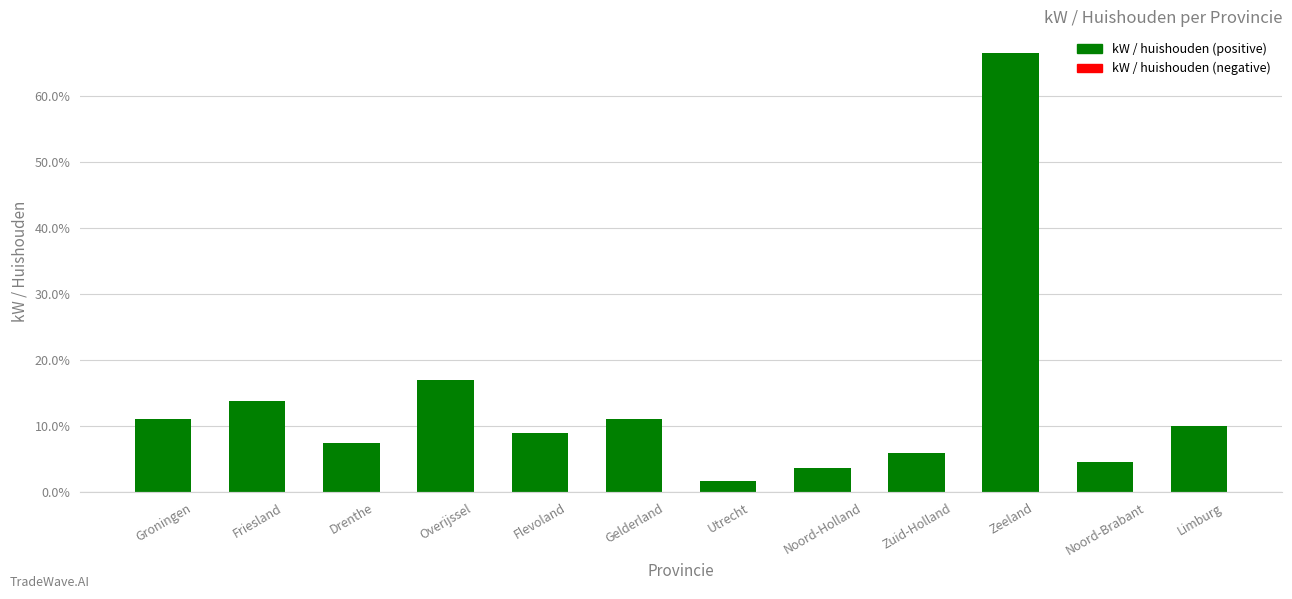

Does the chart contain any negative values?

No